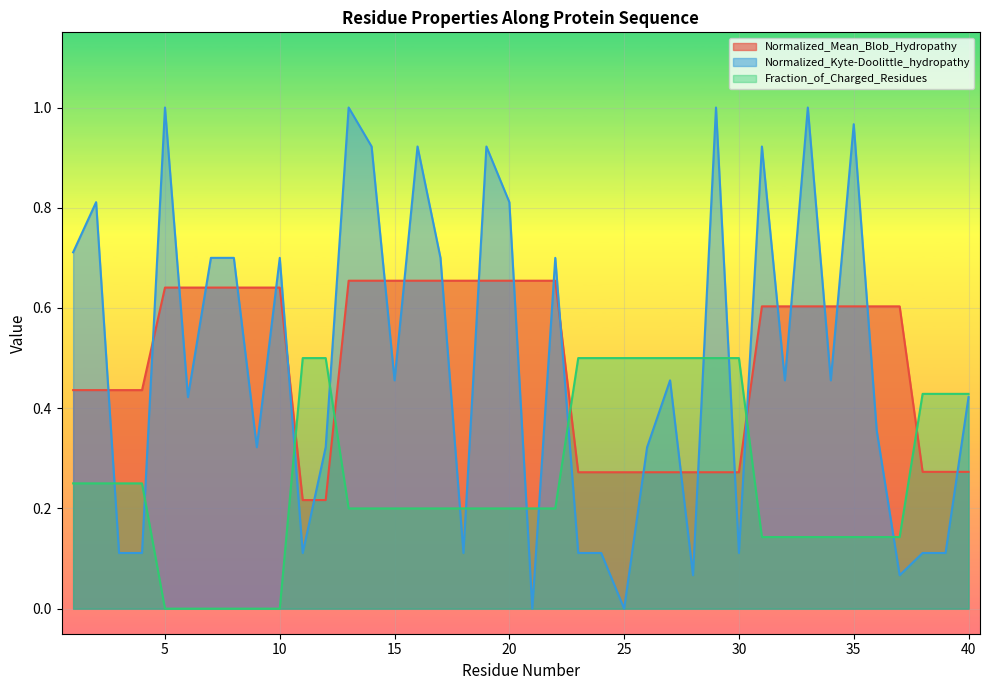

How many lines are shown in the chart?

3